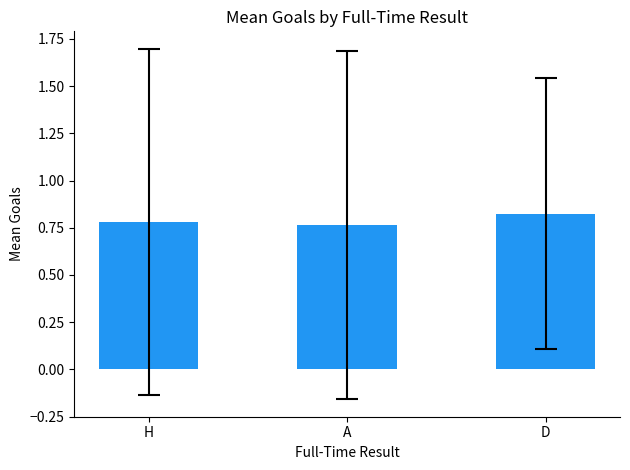

List the labels in order of value, smallest first.

A, H, D